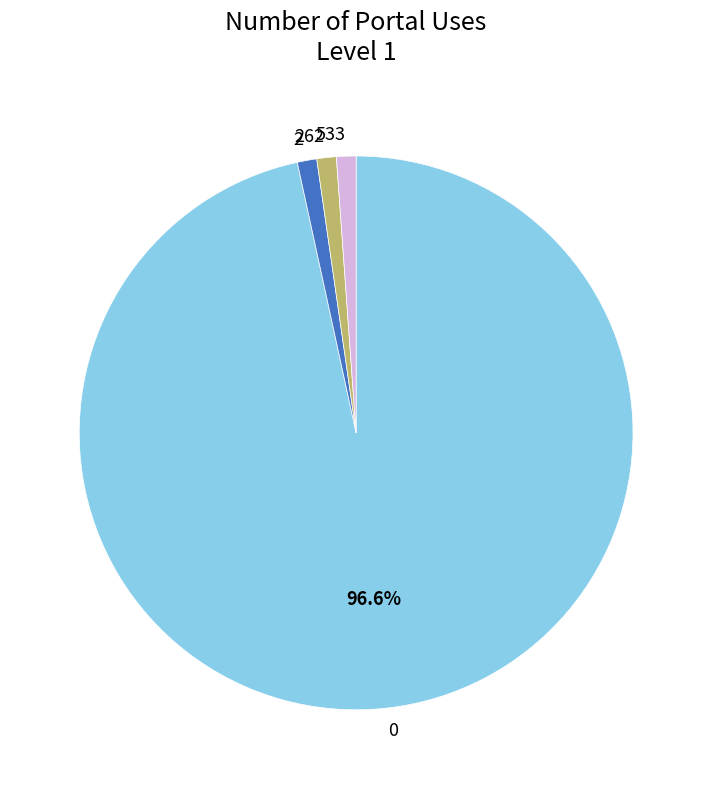

Do 0 and 533 together represent more than half of the pie?

Yes